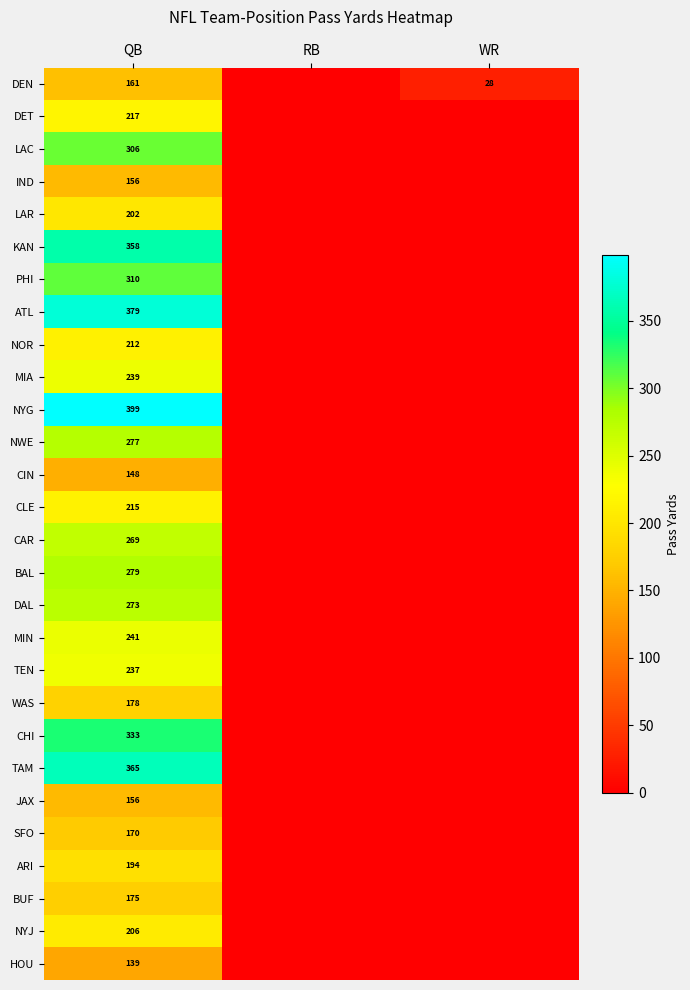

Is it true that WAS equals 246 at QB?

False